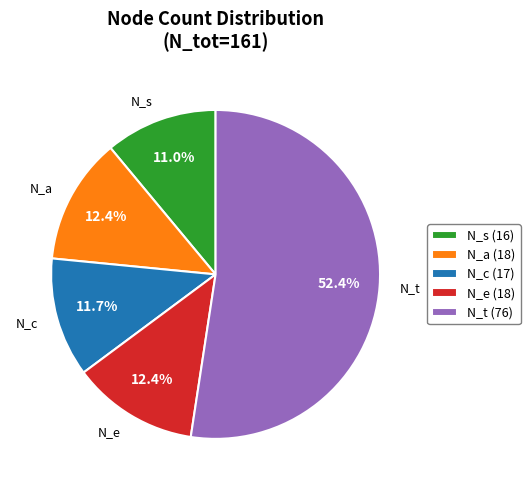

Does N_t represent more than half of the total?

Yes